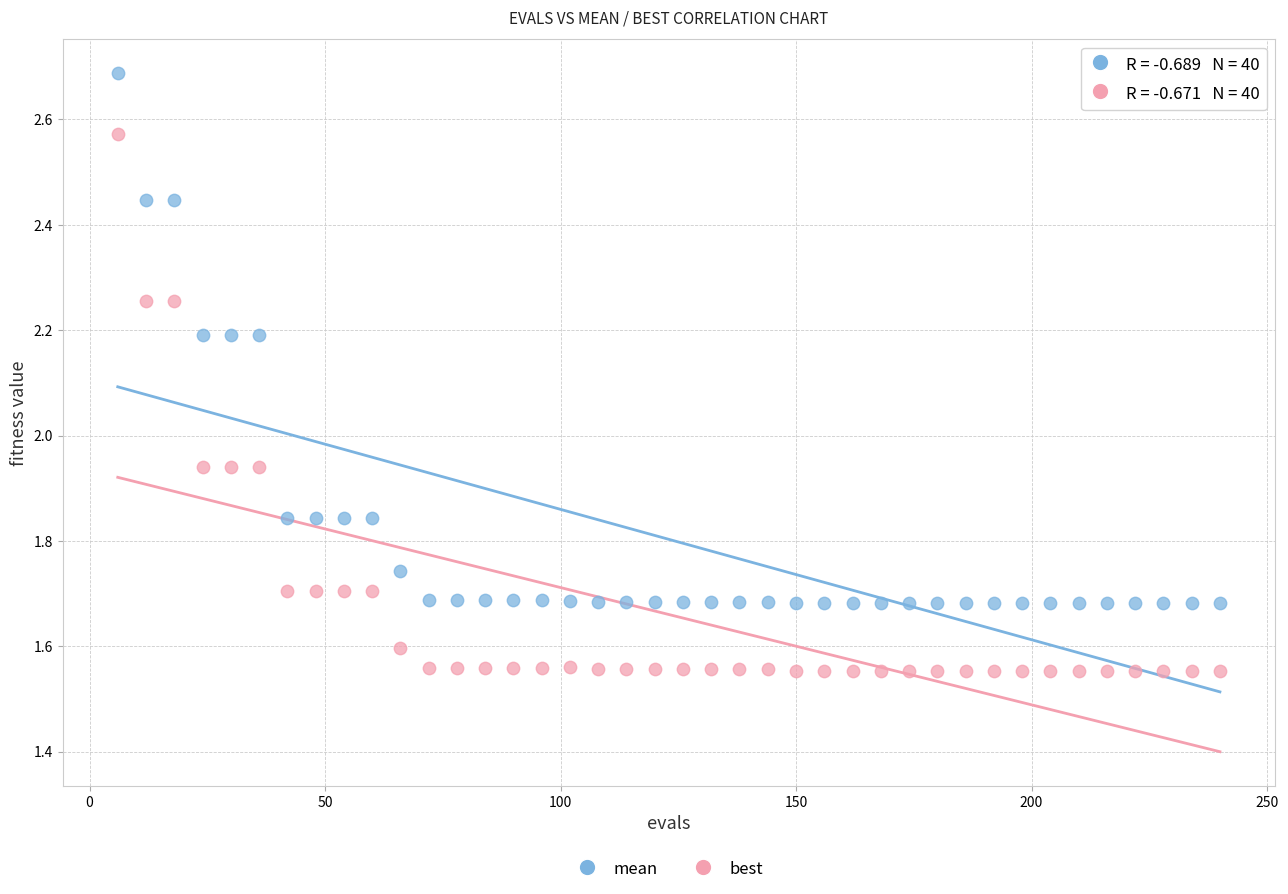

Across all data points, what is the range of X values (max minus min)?

234.0